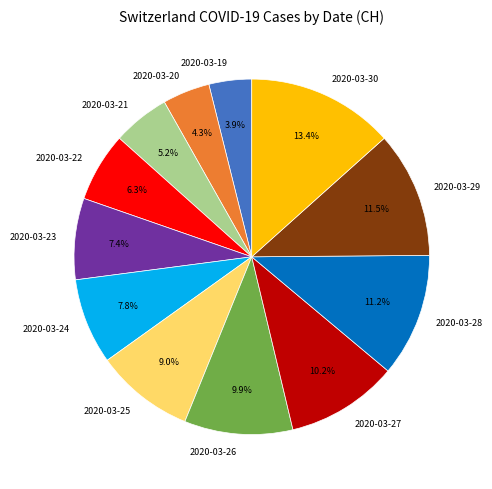

Combined, what portion of the pie is 2020-03-30 and 2020-03-19?

17.3%